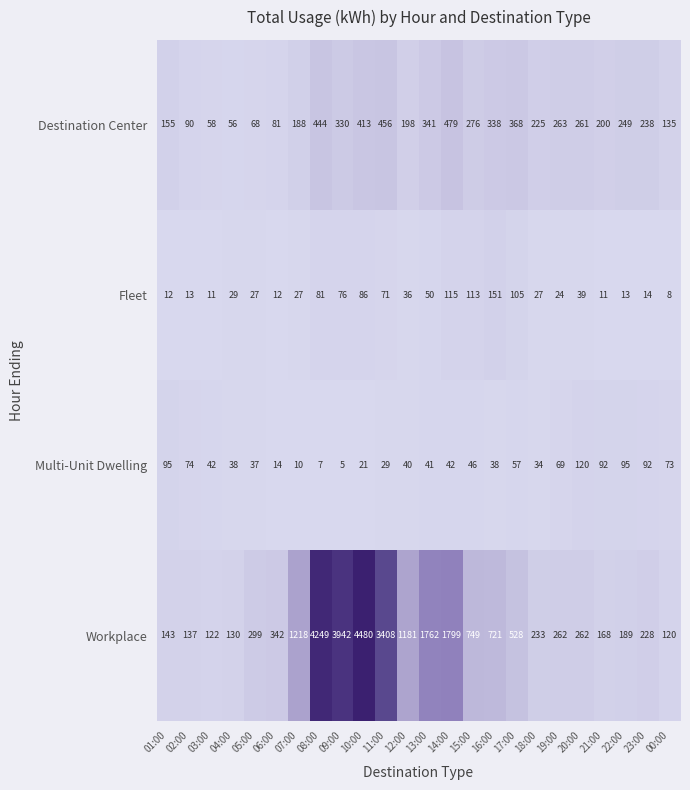

The Fleet series shows 27 at 05:00. True or false?

True